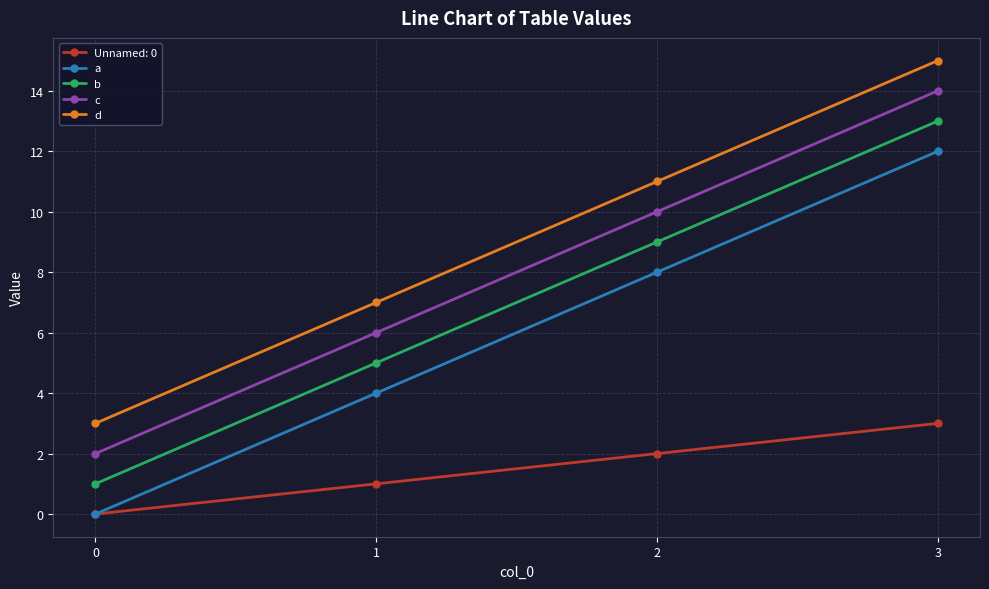

What is the difference between the maximum and minimum values in the b series?

12